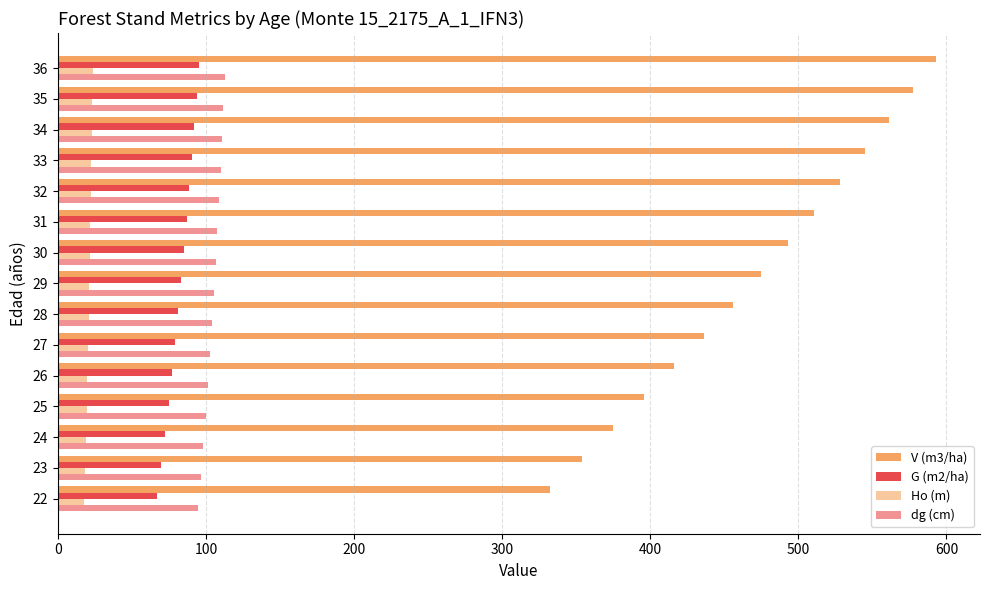

How many values in the G (m2/ha) series are below 83?

7